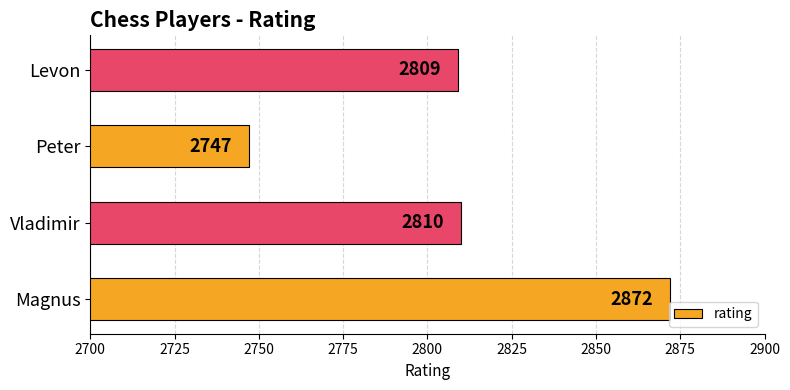

The chart shows a value of 2872 at Magnus. True or false?

True